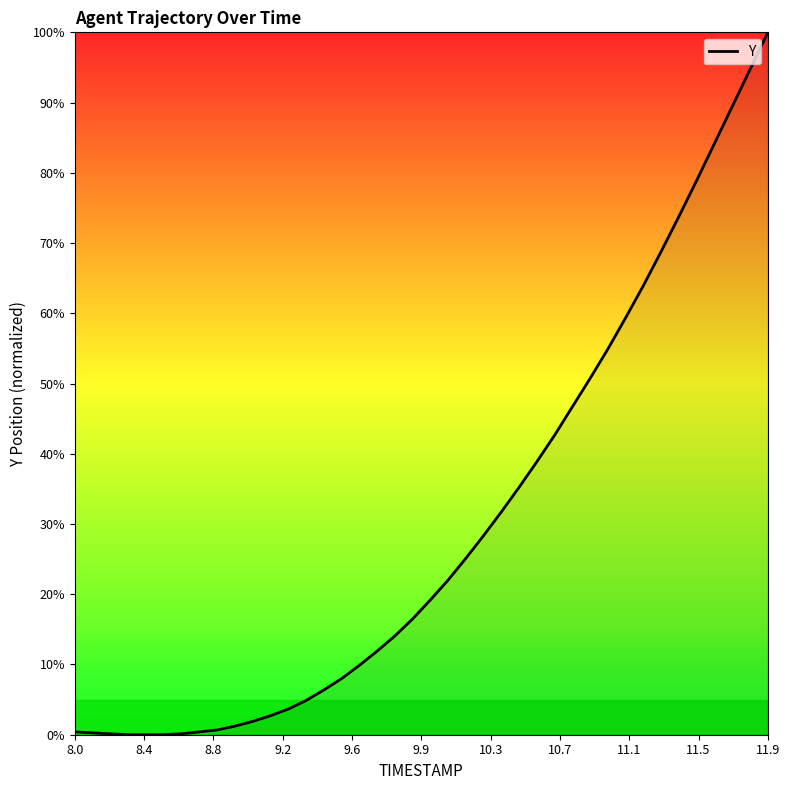

What is the maximum value shown in the chart?

100.0